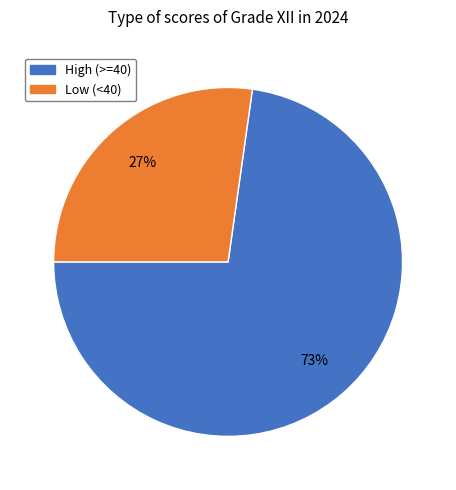

To the nearest percent, what is the average slice percentage?

50%